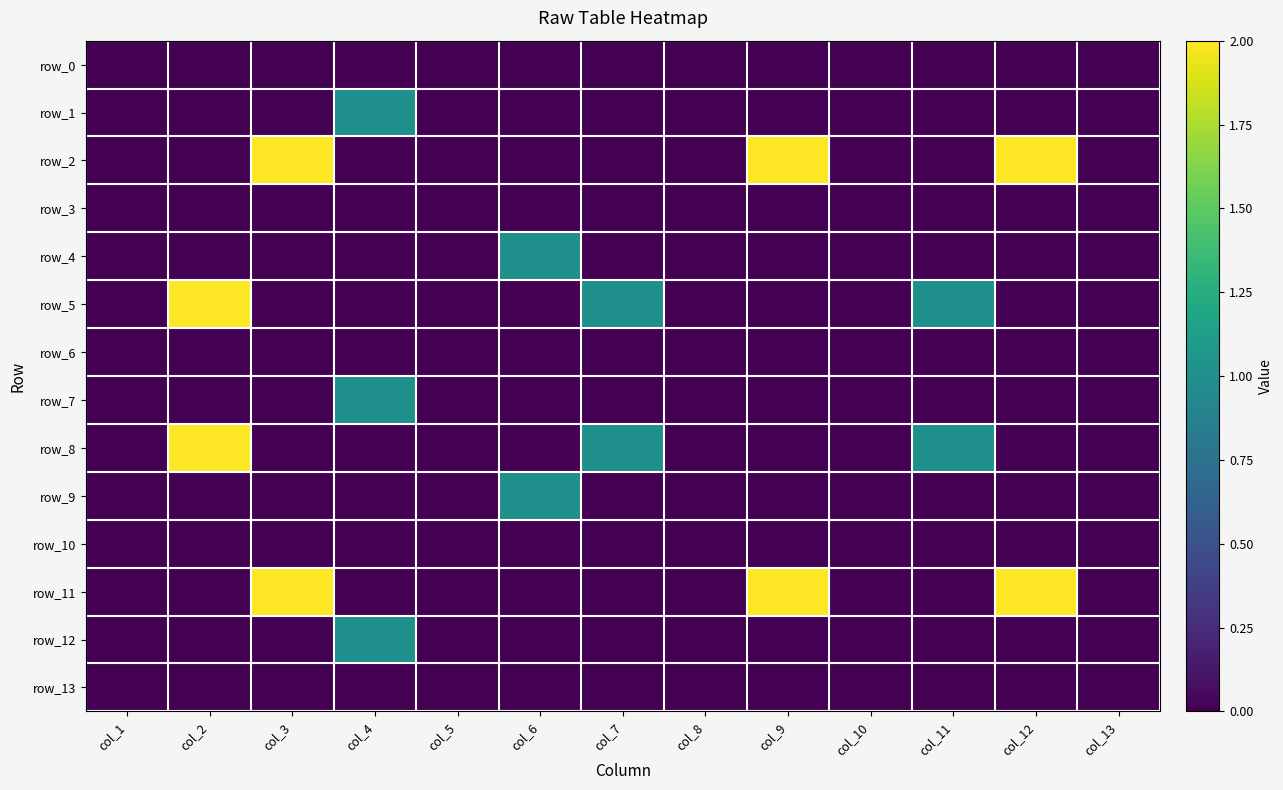

List the series in order of their peak value, highest first.

row_2, row_5, row_8, row_11, row_1, row_4, row_7, row_9, row_12, row_0, row_3, row_6, row_10, row_13